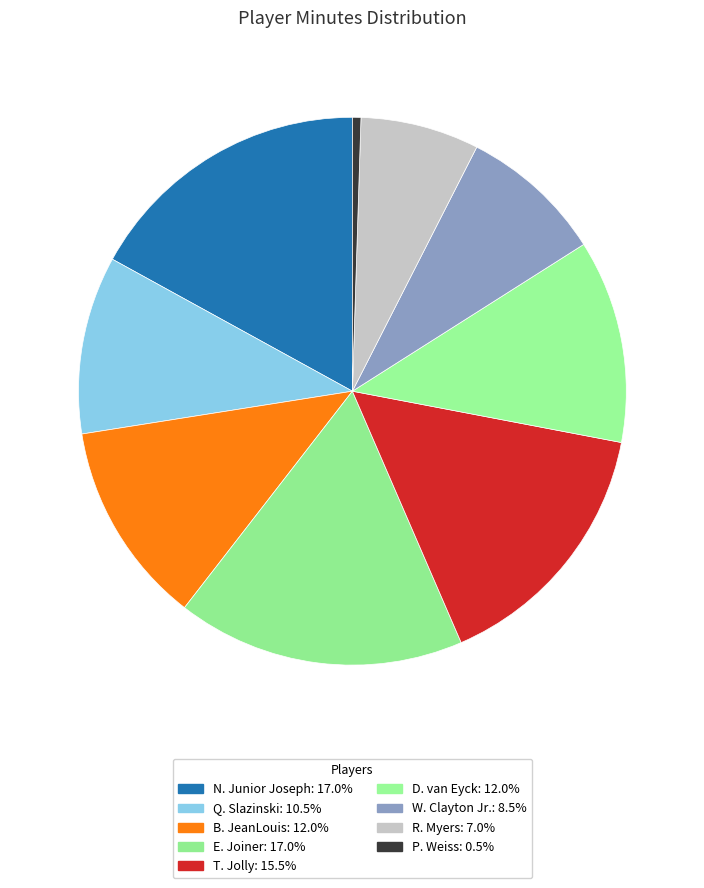

Which slice is the smallest?

P. Weiss